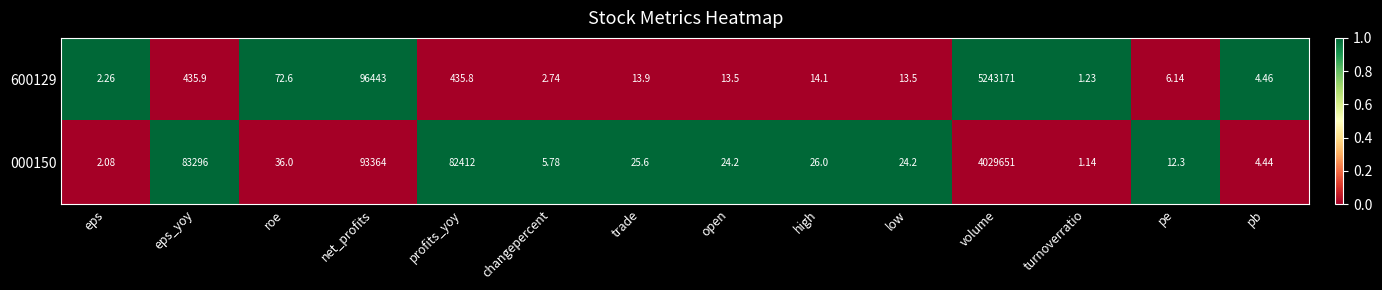

Which series has the largest range (max minus min)?

600129